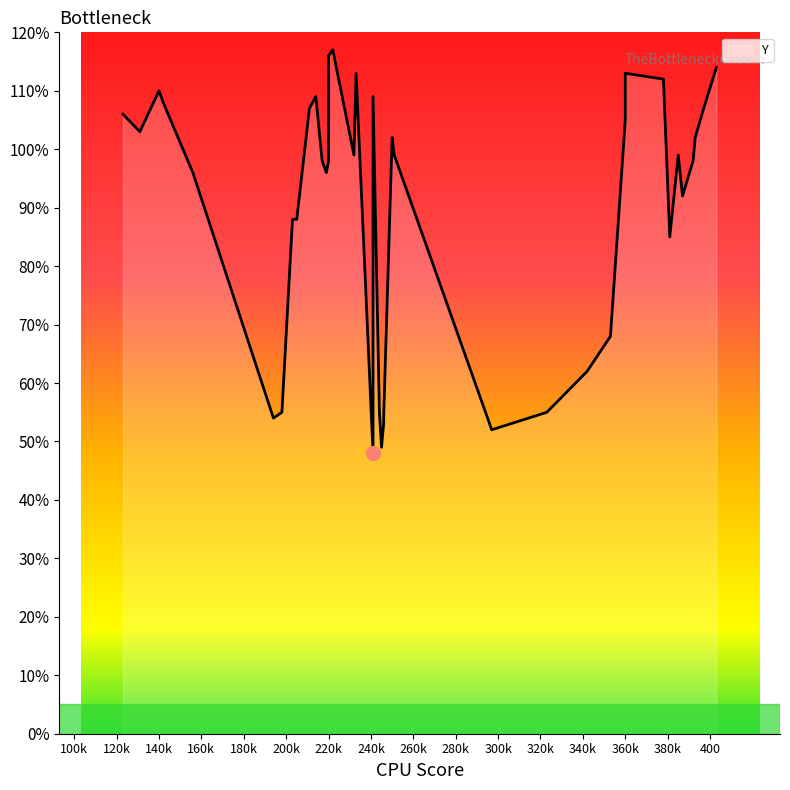

What is the maximum value shown in the chart?

117